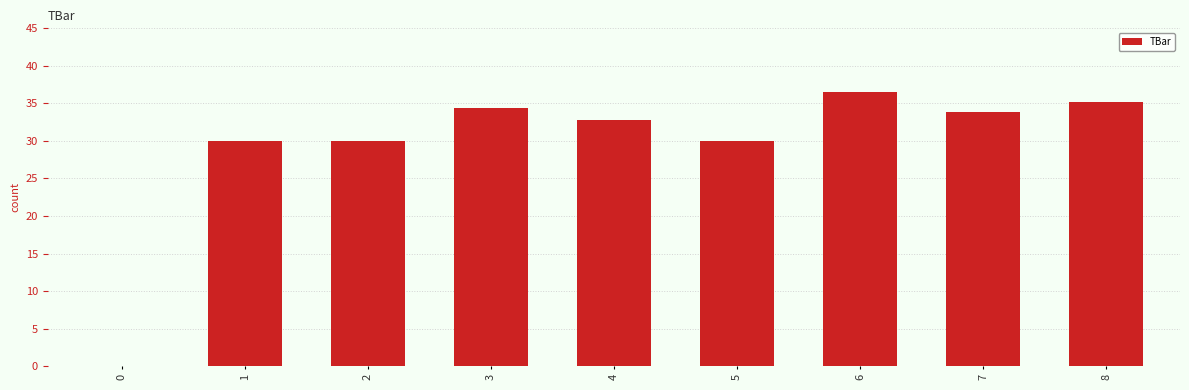

Count the number of data series in this chart.

1